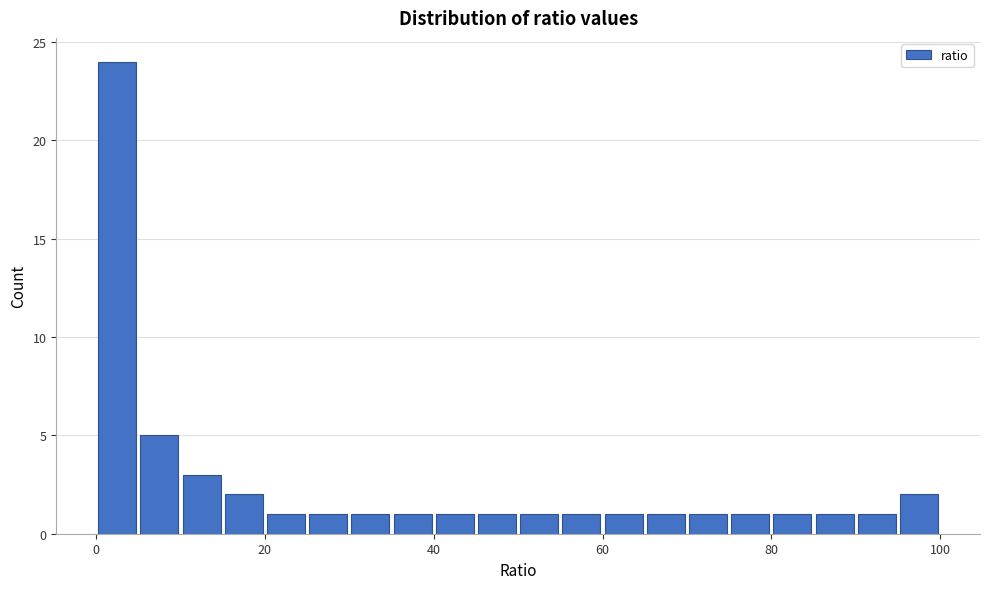

Read against the x-axis, roughly where is the centre of the tallest bar?

2